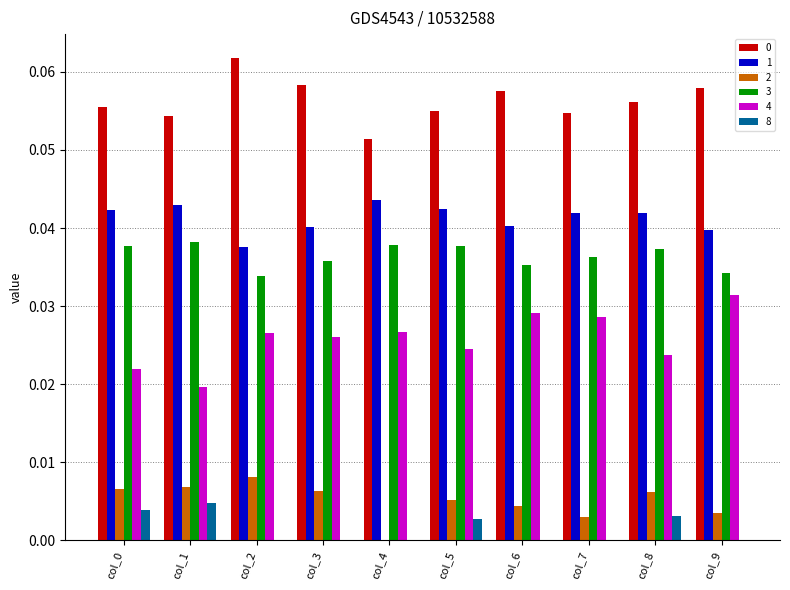

Is it true that 4 equals 0.0 at col_4?

True